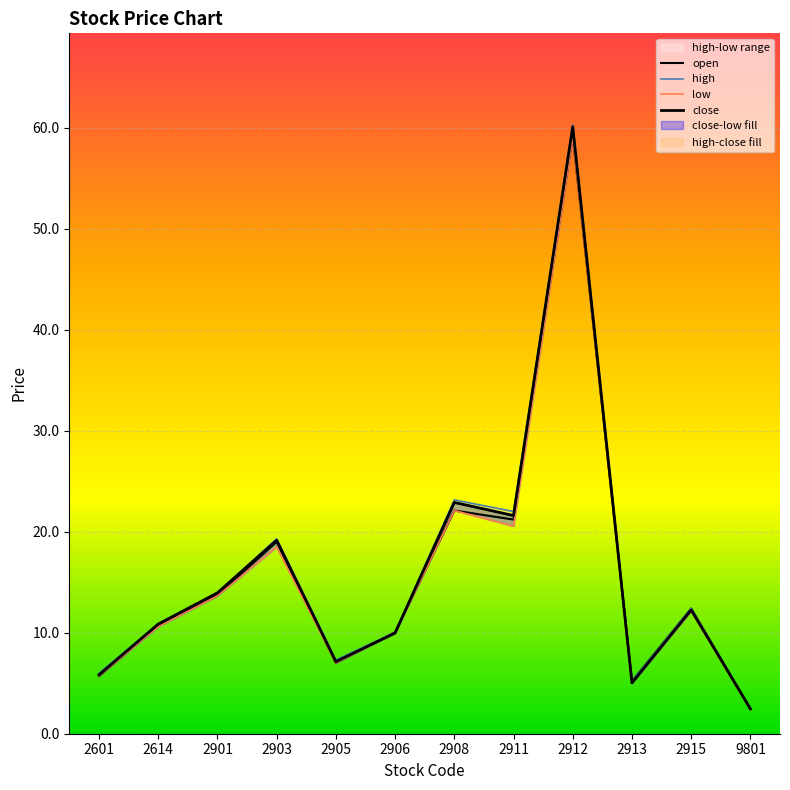

Rank the series by their average value, from highest to lowest.

high, close, open, low